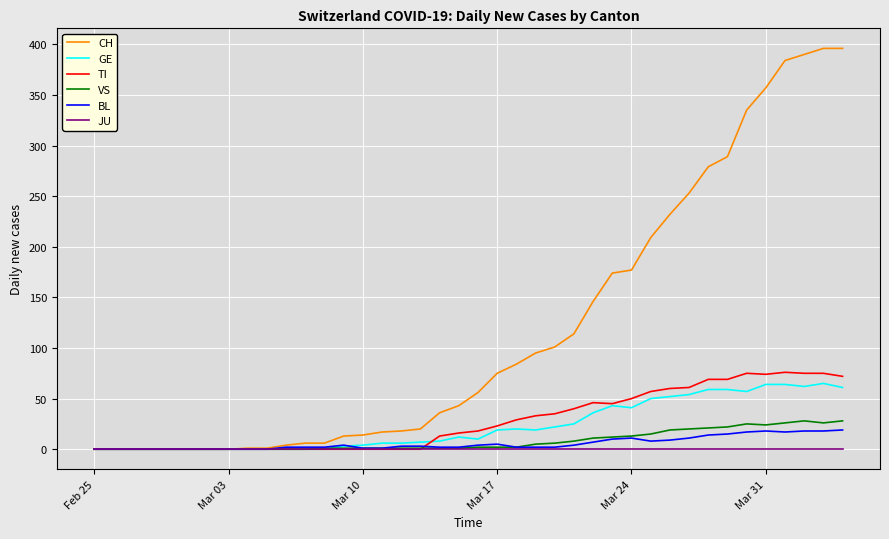

Which series has the largest total across all categories?

CH